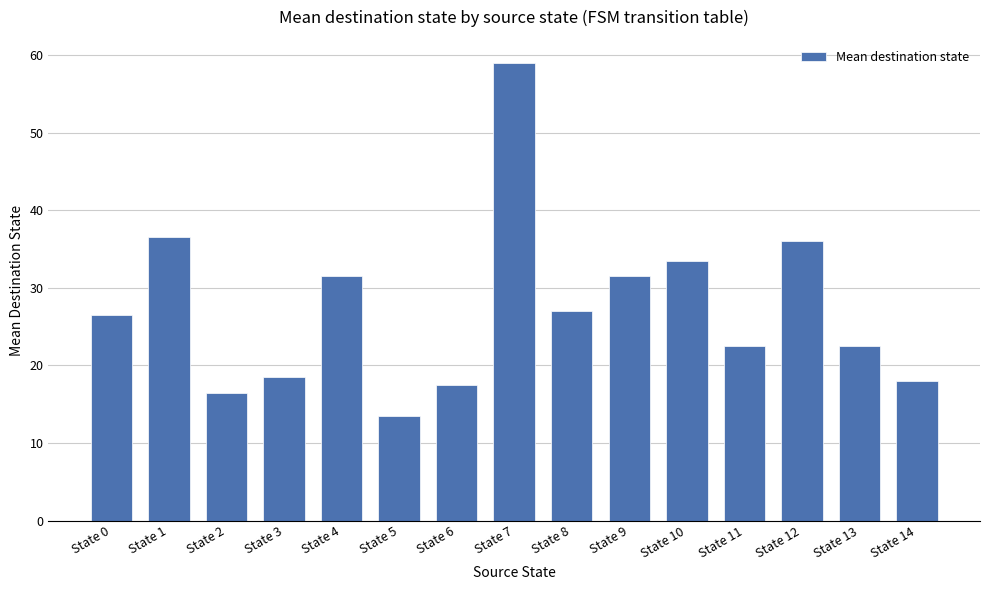

Reading left to right, extract all data points from this chart.

State 0=26.5	State 1=36.5	State 2=16.5	State 3=18.5	State 4=31.5	State 5=13.5	State 6=17.5	State 7=59.0	State 8=27.0	State 9=31.5	State 10=33.5	State 11=22.5	State 12=36.0	State 13=22.5	State 14=18.0